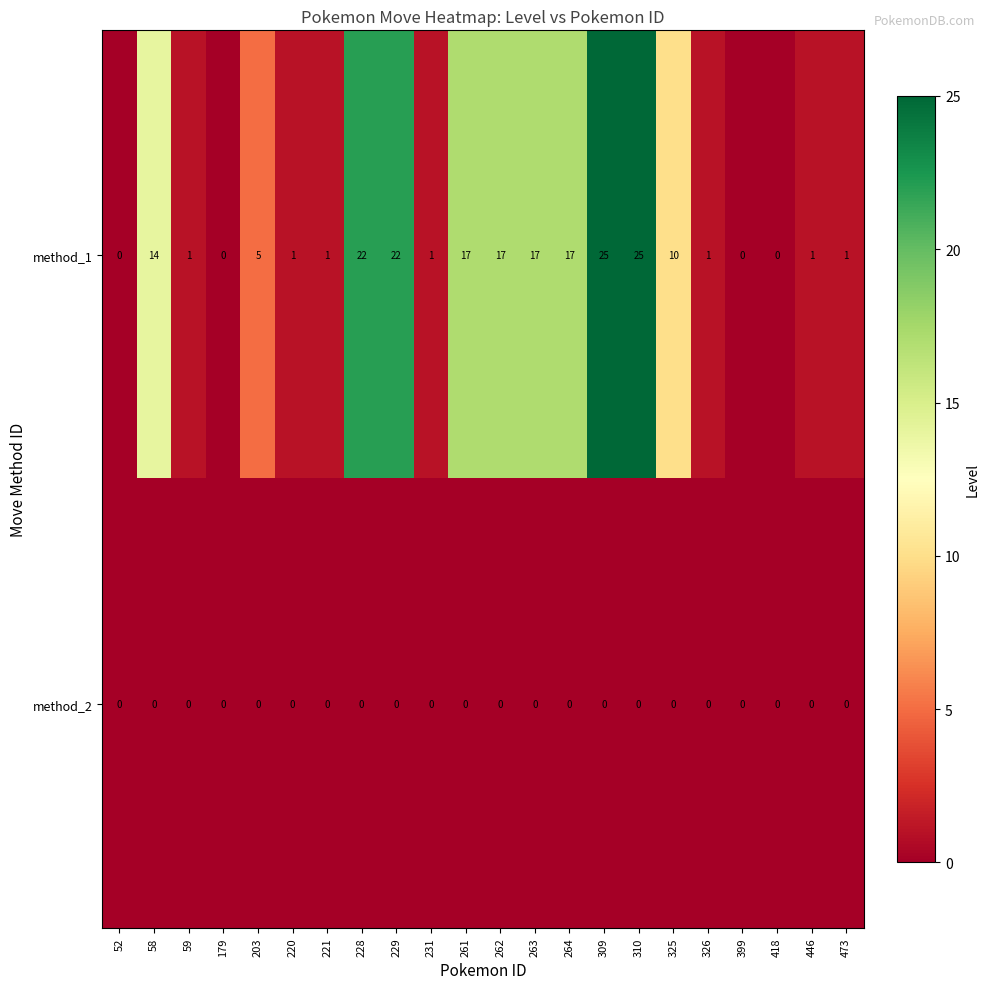

Is the value of method_2 at 231 greater than the value of method_1 at 309?

No